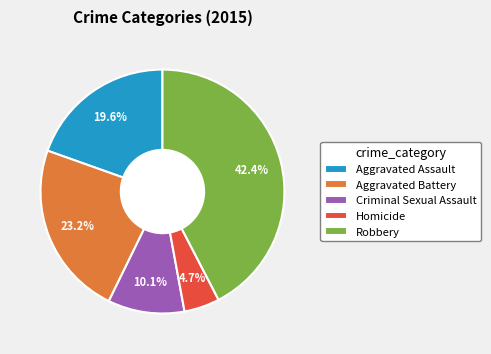

What is the largest slice in the pie chart?

Robbery